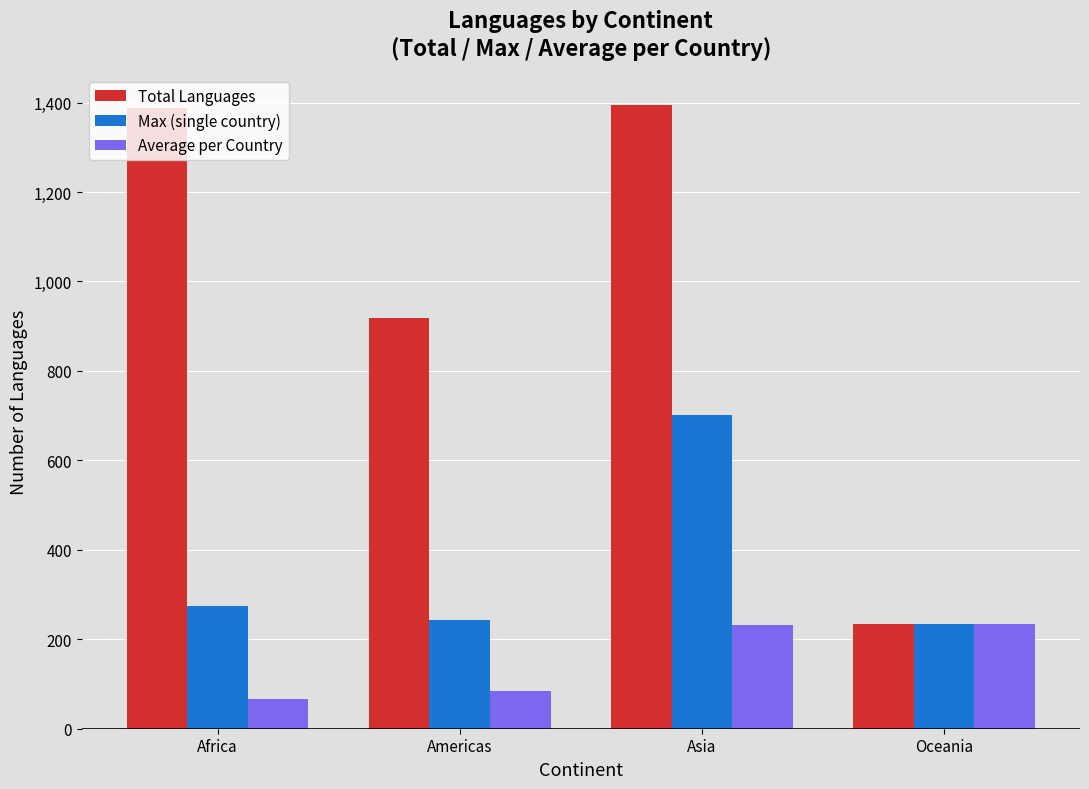

Between Africa and Americas, which series saw the biggest shift?

Total Languages